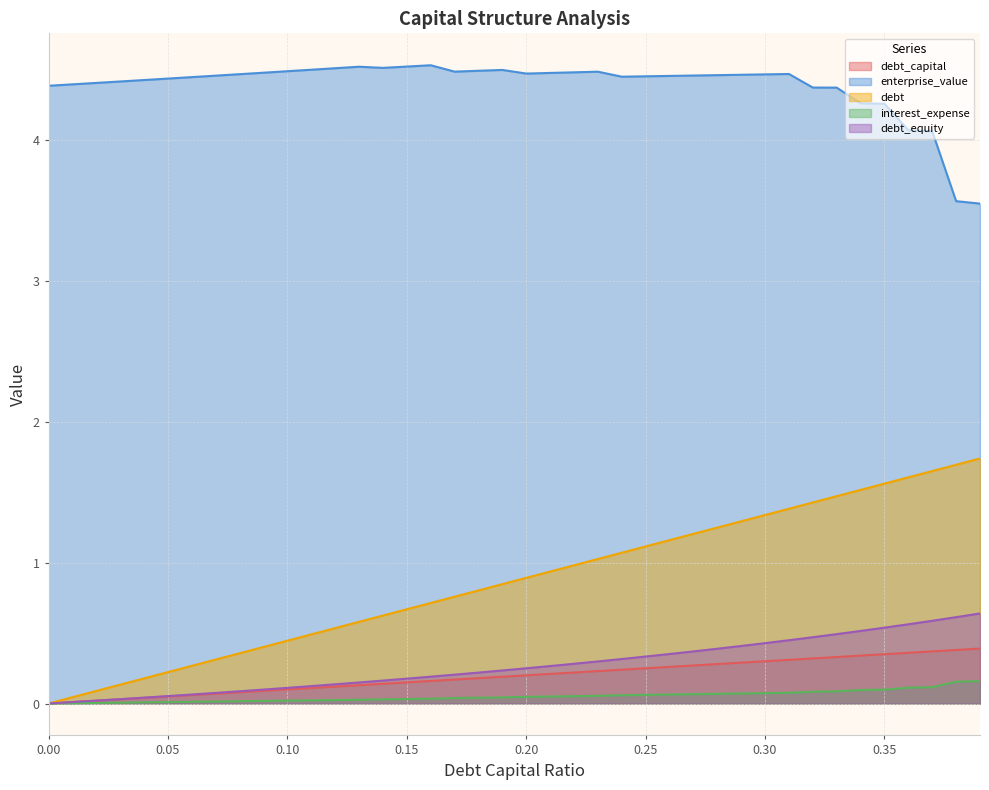

What are all the series names shown in the legend?

debt_capital, enterprise_value, debt, interest_expense, debt_equity